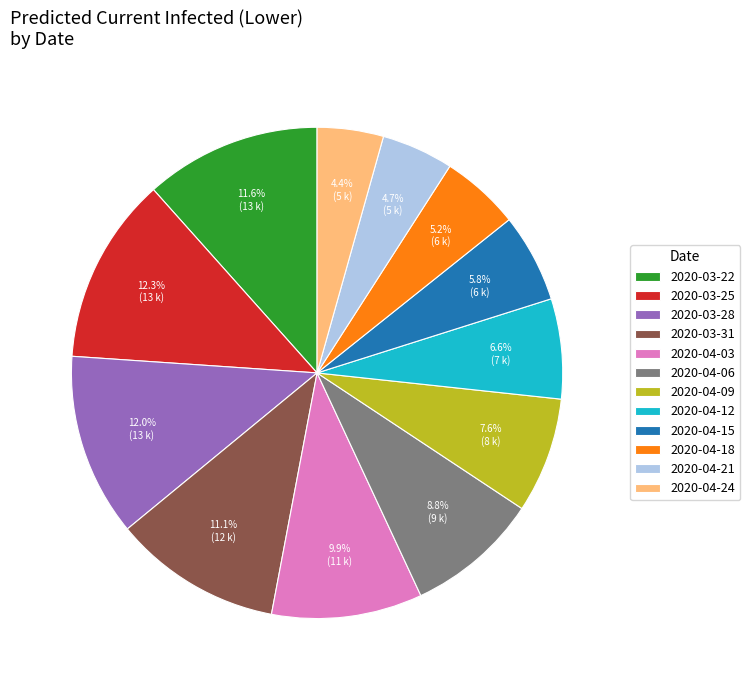

Combined, do 2020-03-22 and 2020-03-25 account for over 50%?

No